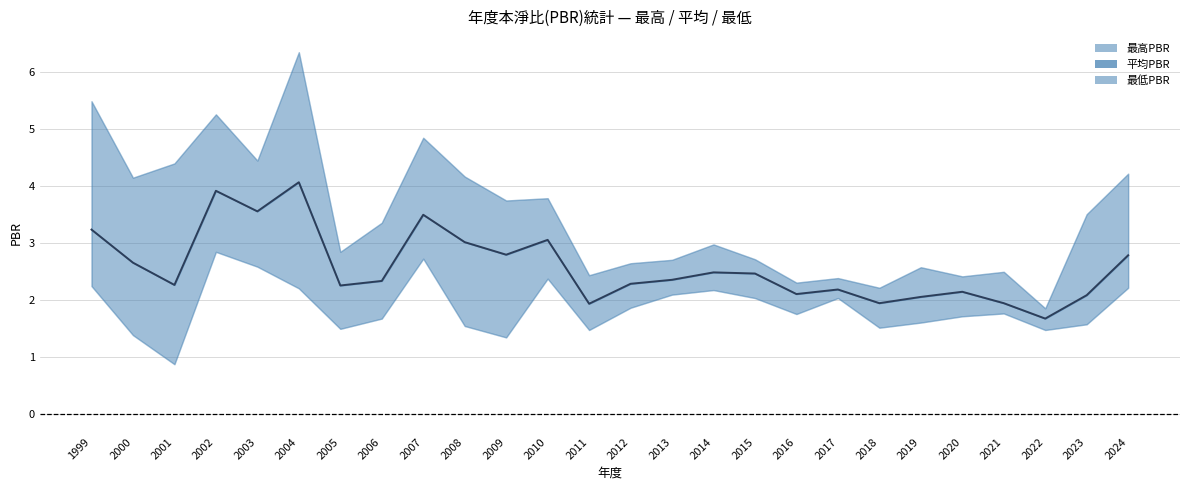

How many lines are shown in the chart?

3